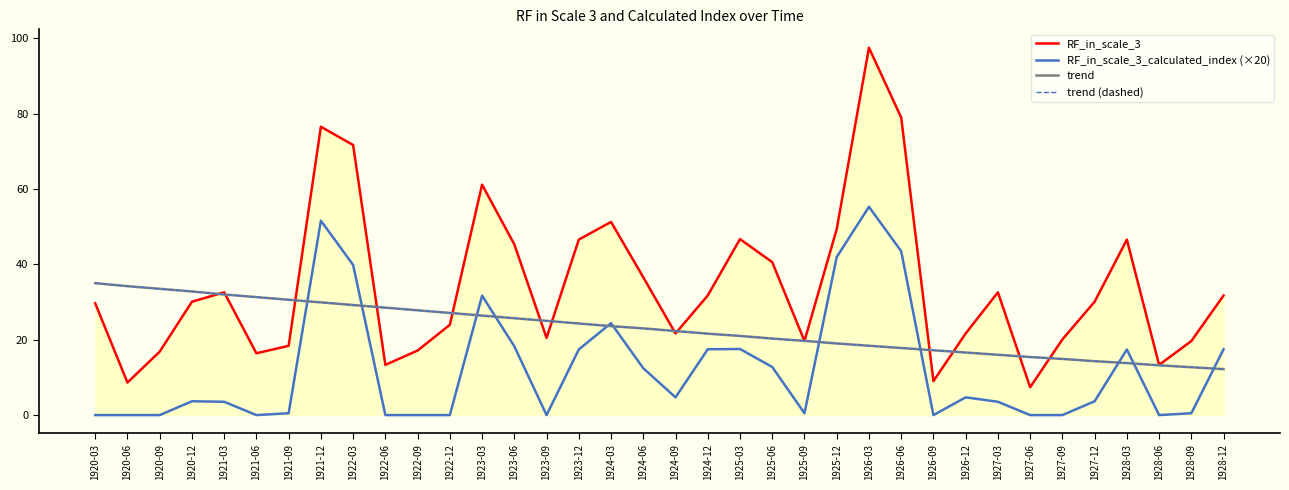

What position from the left is 1924-03?

17